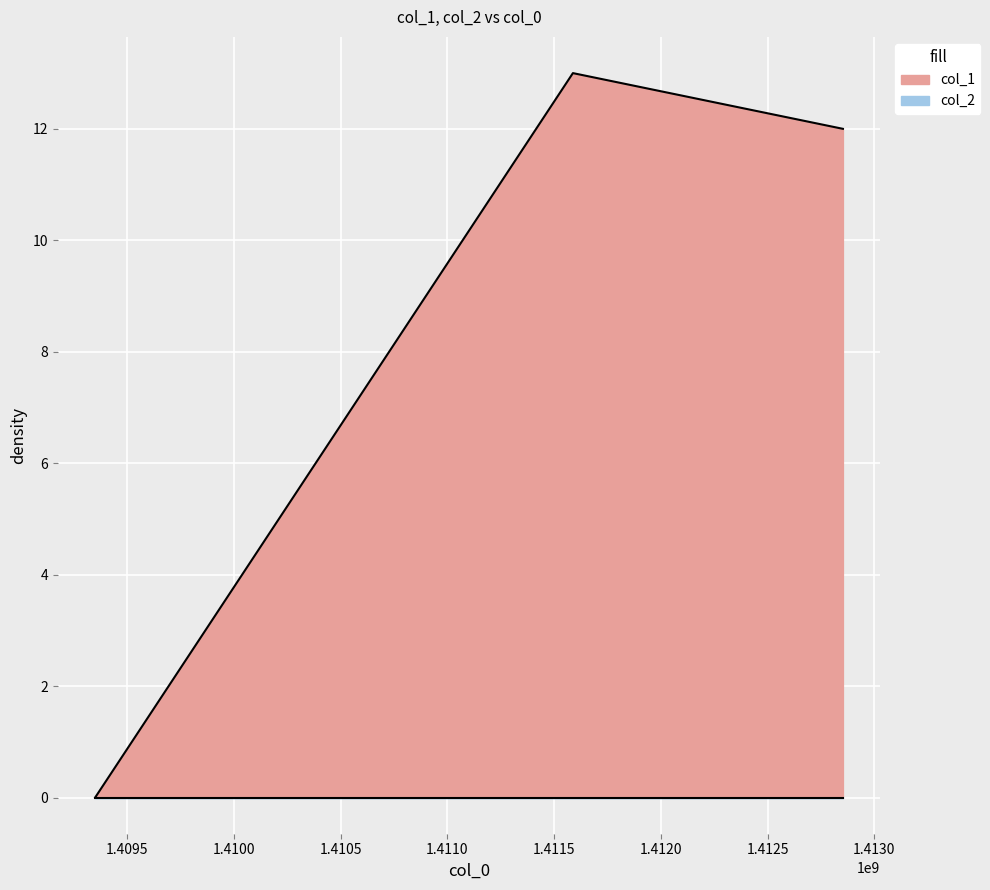

Is it true that the value at 1409349966 is 0?

True